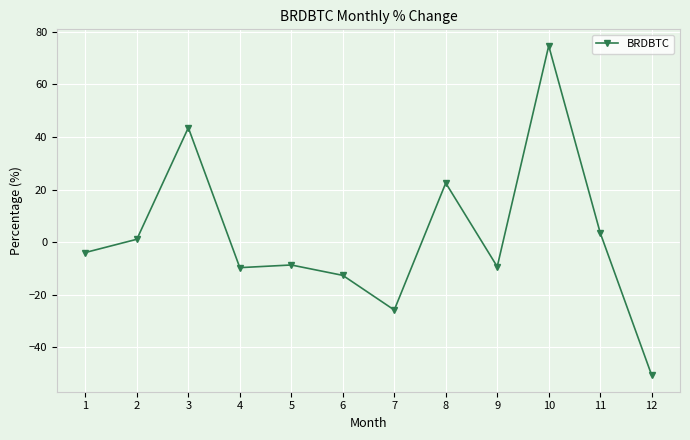

True or false: the data shows 20.9 at 3.

False